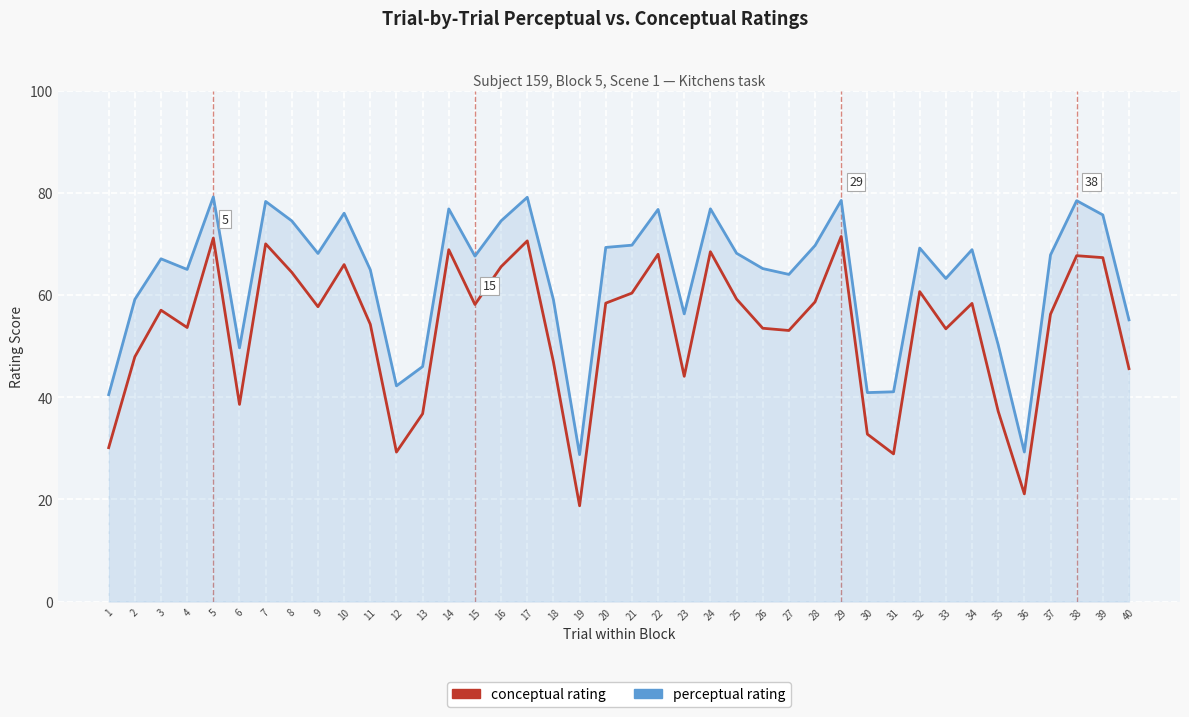

What is the smallest value displayed?

18.8